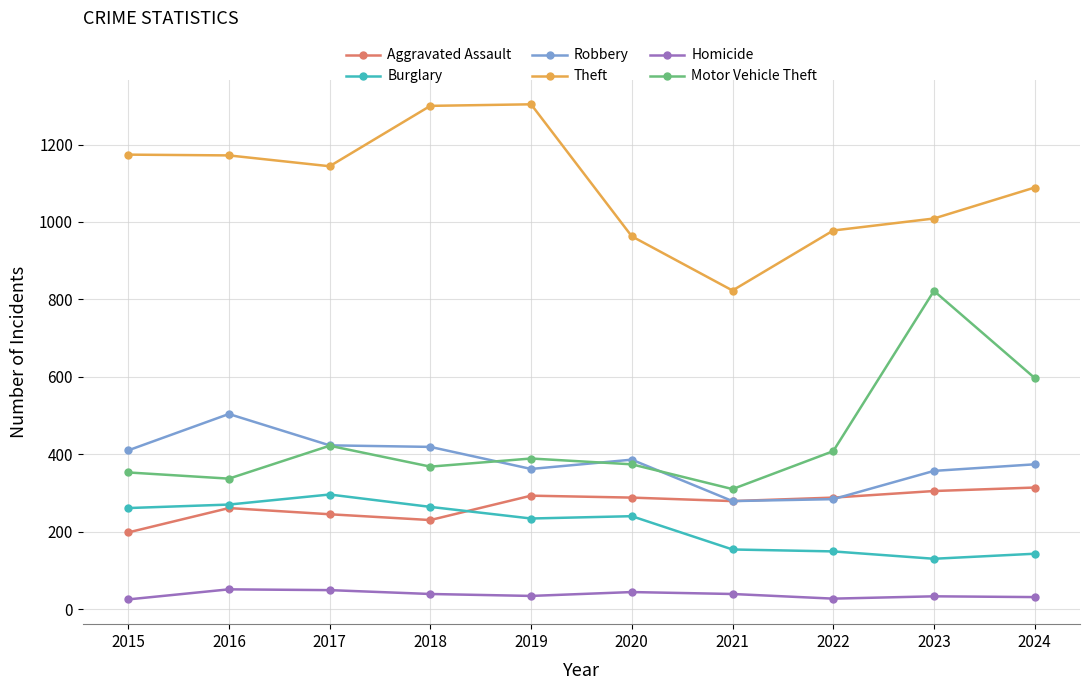

What is the maximum value for Burglary?

296